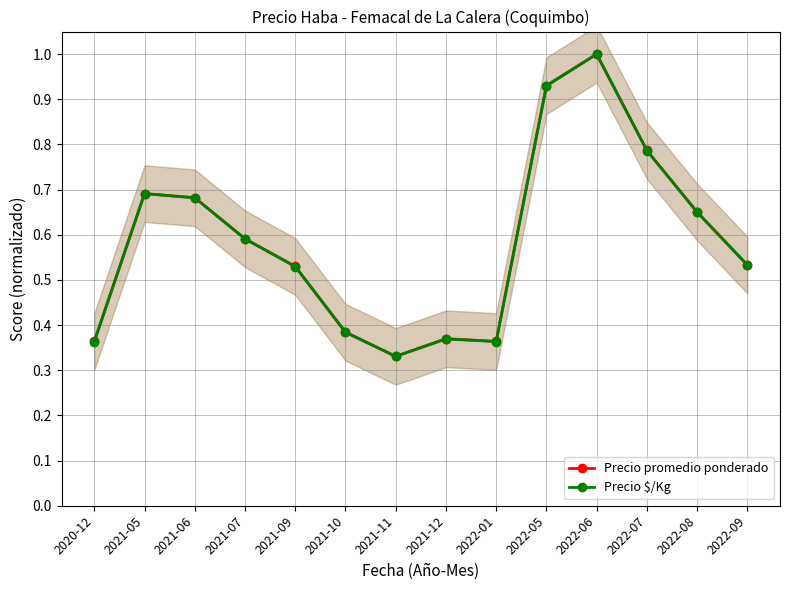

What position from the right is 2022-01?

6